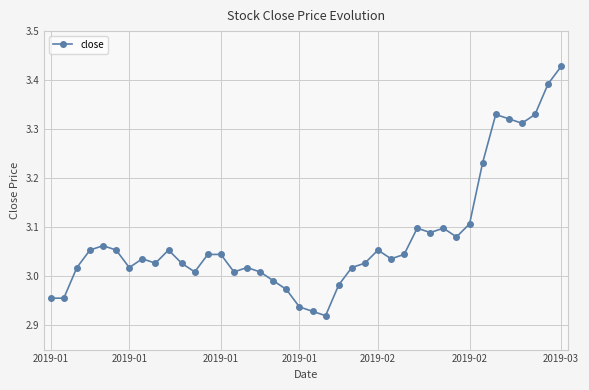

Is this an area chart (filled region under the line)?

No